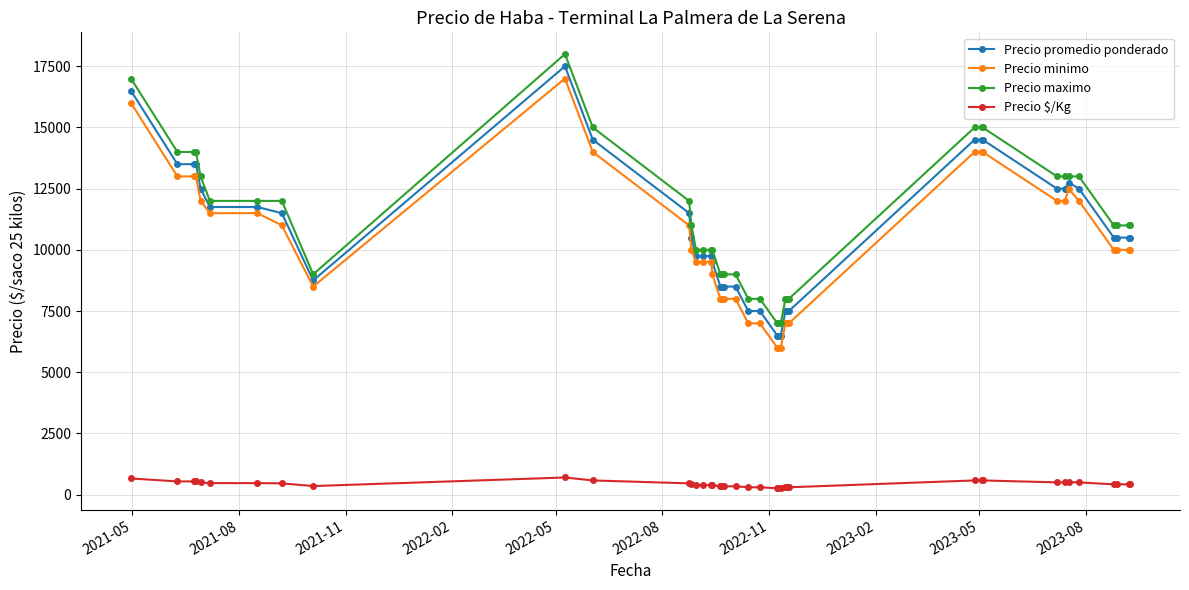

True or false: Precio $/Kg has more than 1 points higher than both neighbors.

True